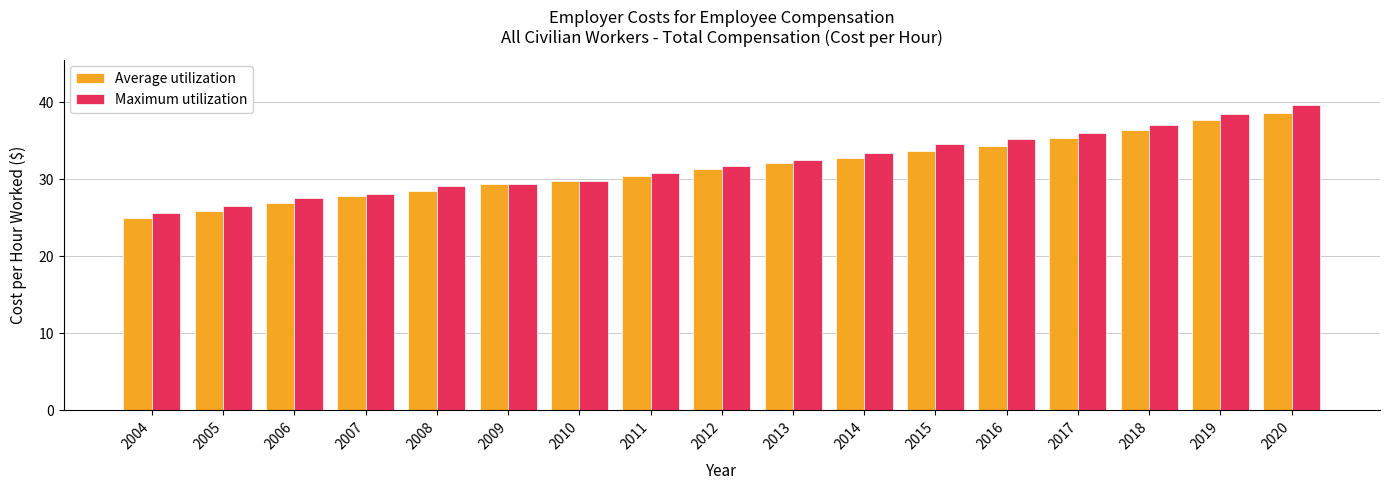

List the series in order of their peak value, lowest first.

Average utilization, Maximum utilization